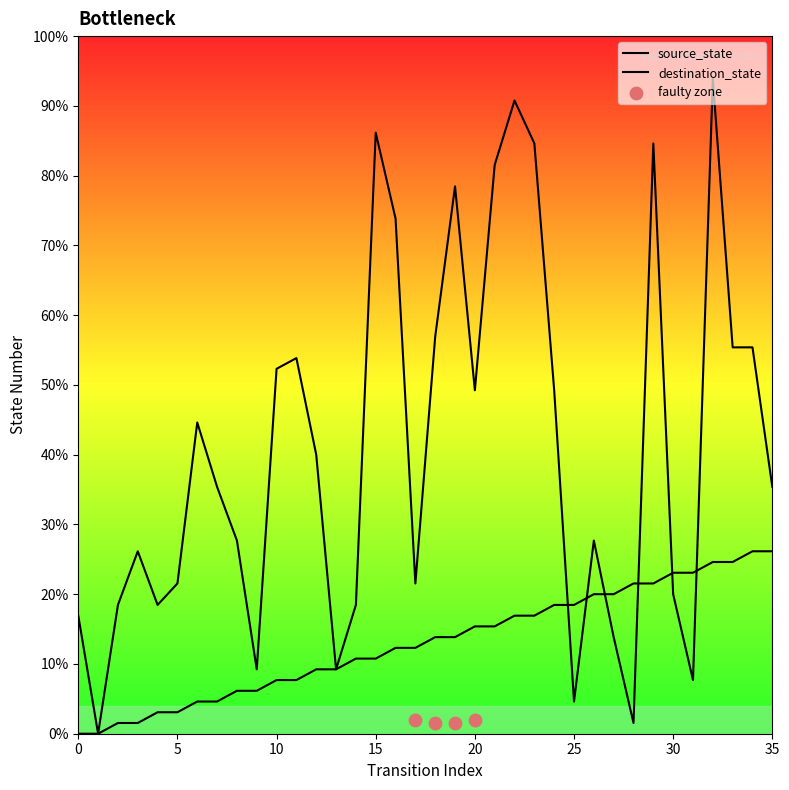

Which series contains the highest Y value?

destination_state